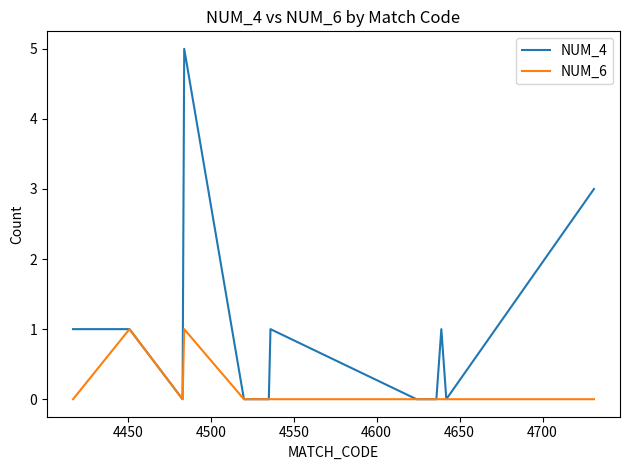

Which series has the largest range (max minus min)?

NUM_4